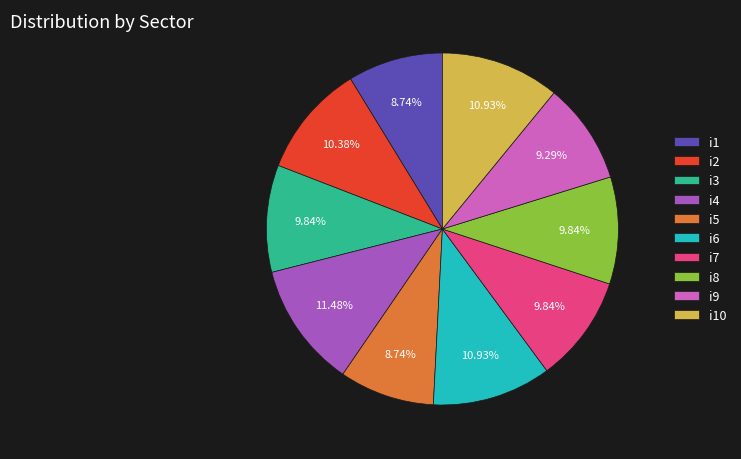

To the nearest percent, what portion does i8 represent?

10%